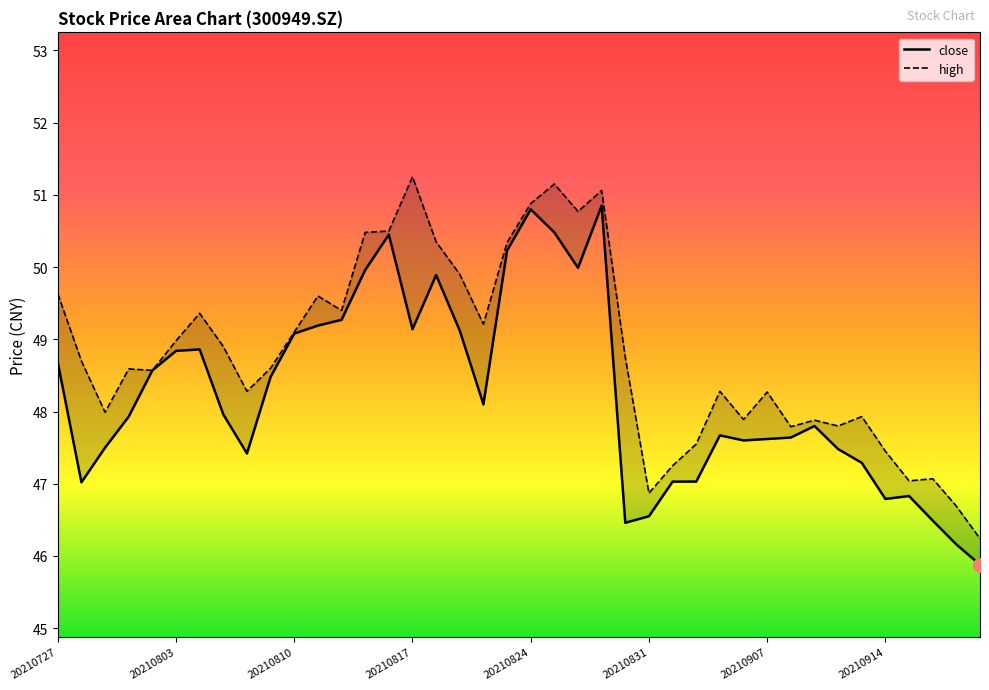

Where does the high series first go above 48?

20210727